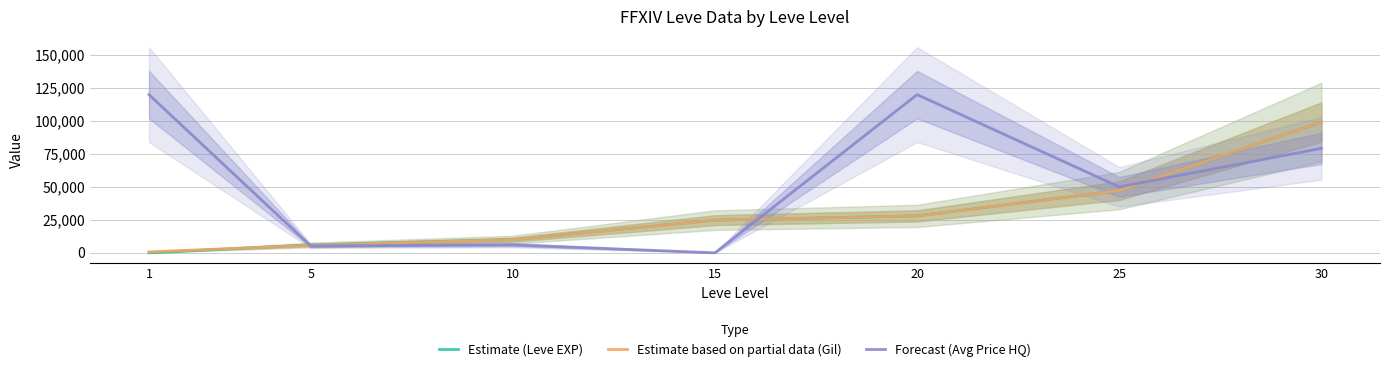

What is the spread (max minus min) of values at 10?

3990